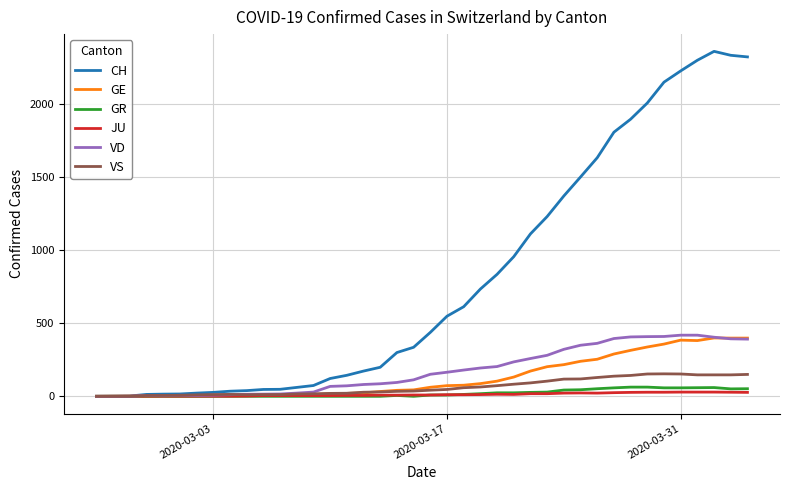

How many lines are shown in the chart?

6